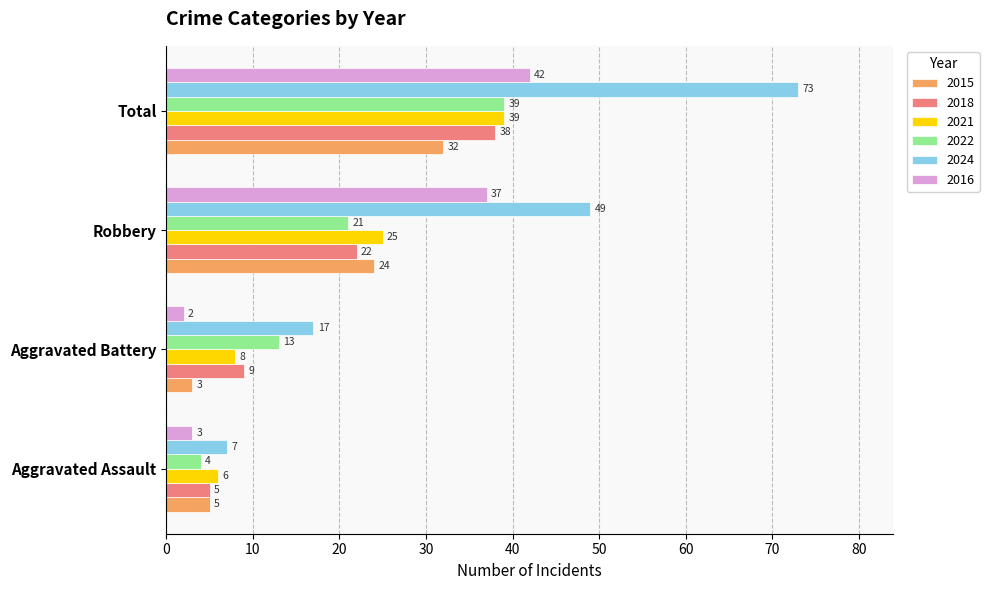

Which series has the largest range (max minus min)?

2024